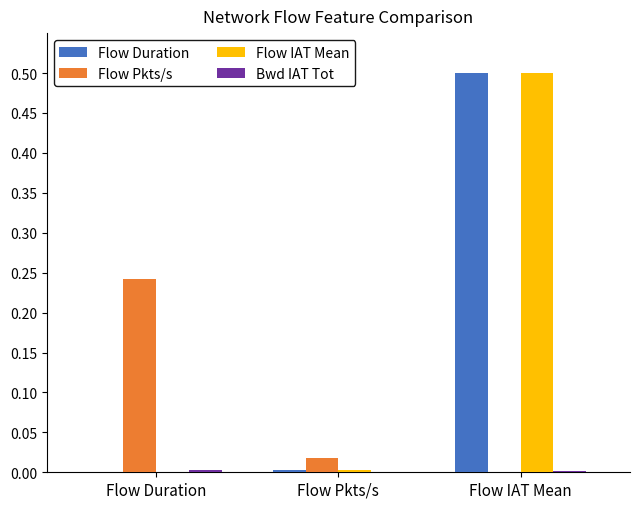

At which category is the sum across all series the highest?

Flow IAT Mean